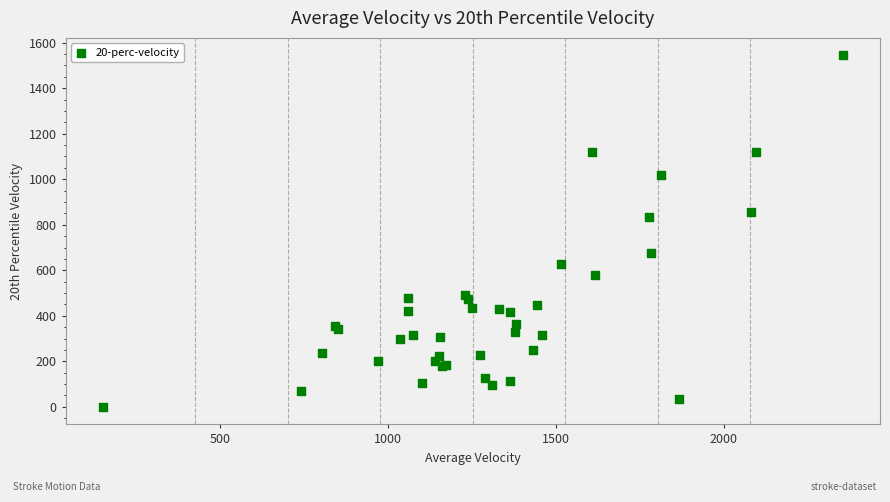

What Y value in the scatter plot is closest to 771?

832.4